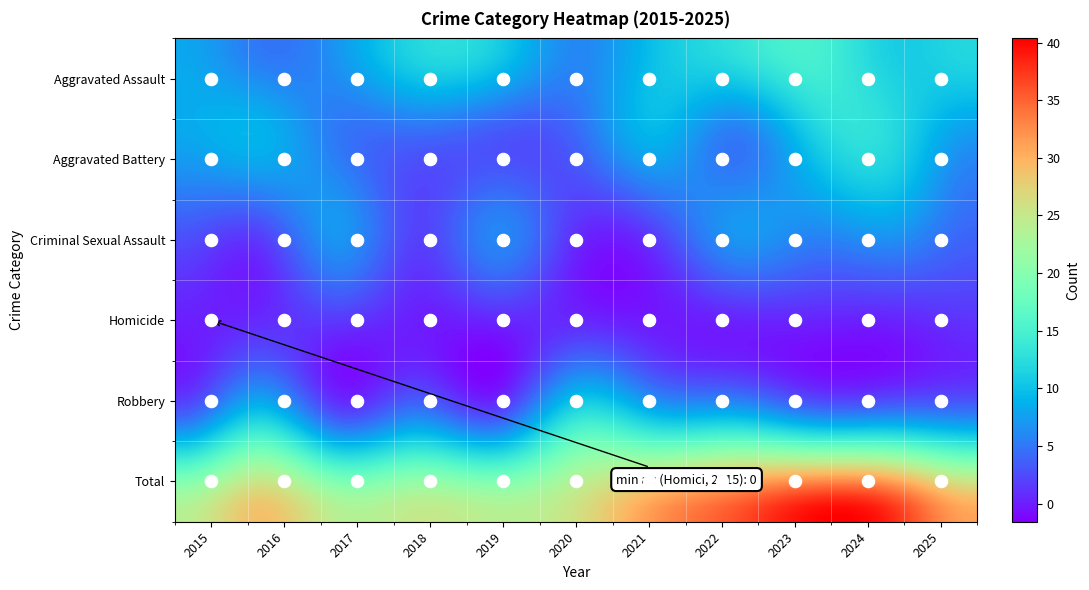

Reading right to left, extract all data points from this chart.

Aggravated Assault: 2025=12	2024=11	2023=15	2022=13	2021=10	2020=6	2019=11	2018=12	2017=7	2016=5	2015=8
Aggravated Battery: 2025=7	2024=12	2023=11	2022=5	2021=9	2020=4	2019=3	2018=4	2017=5	2016=9	2015=8
Criminal Sexual Assault: 2025=4	2024=7	2023=6	2022=7	2021=2	2020=1	2019=6	2018=2	2017=7	2016=2	2015=3
Homicide: 2025=1	2024=0	2023=0	2022=0	2021=0	2020=1	2019=0	2018=0	2017=1	2016=1	2015=0
Robbery: 2025=7	2024=8	2023=8	2022=11	2021=11	2020=14	2019=4	2018=7	2017=4	2016=12	2015=5
Total: 2025=31	2024=38	2023=40	2022=36	2021=32	2020=26	2019=24	2018=25	2017=24	2016=29	2015=24